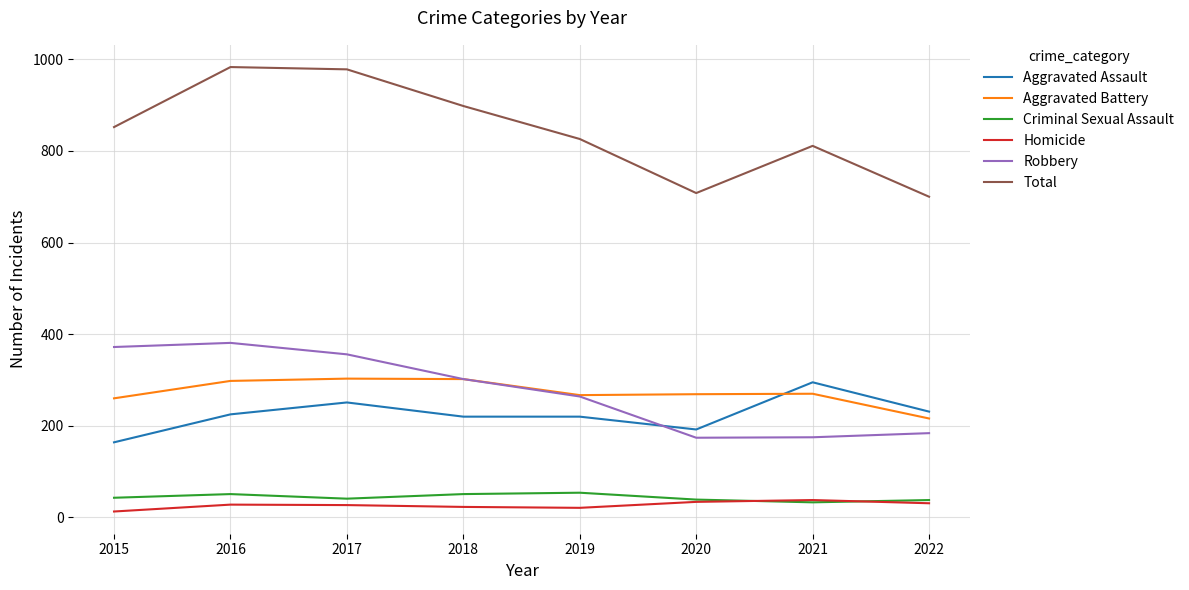

Does the chart have visible grid lines?

Yes